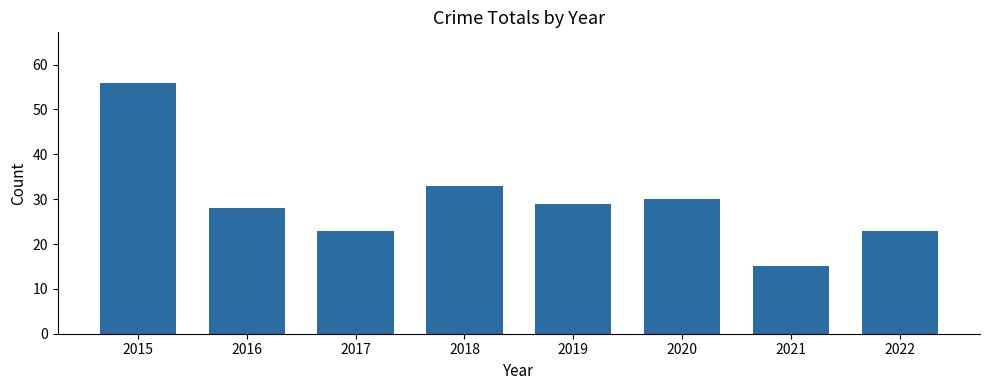

What is the maximum value shown in the chart?

56